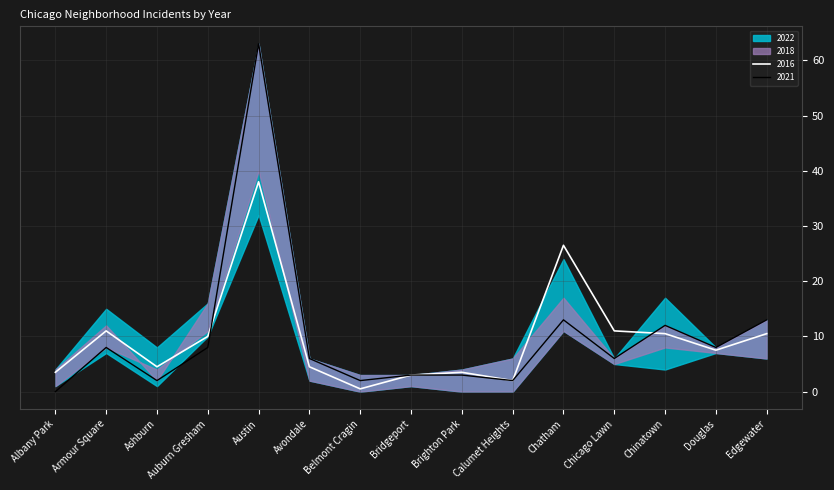

At how many categories does at least one series exceed 27?

2